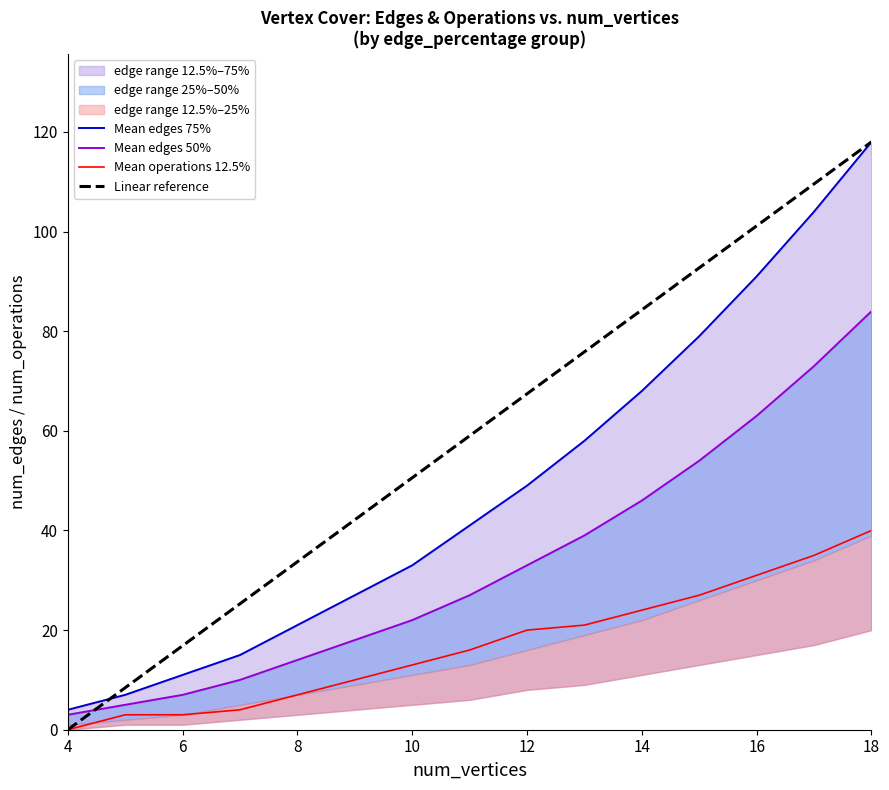

The Linear reference series shows 50.6 at 10. True or false?

True